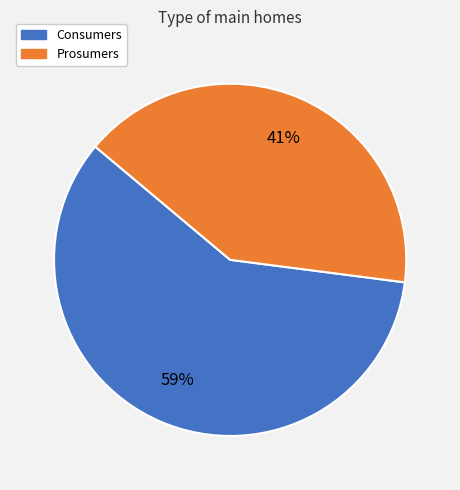

To the nearest percent, what is the combined percentage of Consumers and Prosumers?

100%